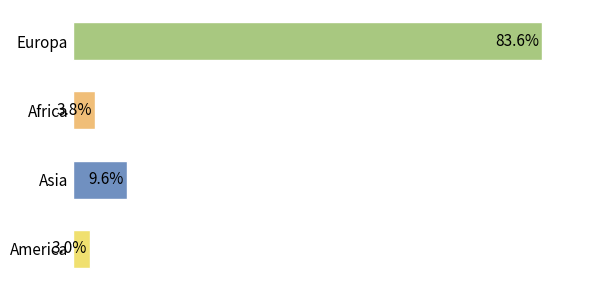

Which category has the highest value across all series?

Europa